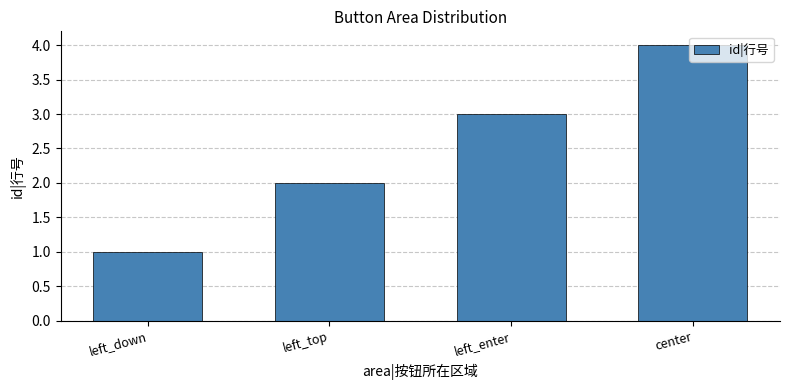

Reading left to right, what are all the values shown in this chart?

left_down=1	left_top=2	left_enter=3	center=4